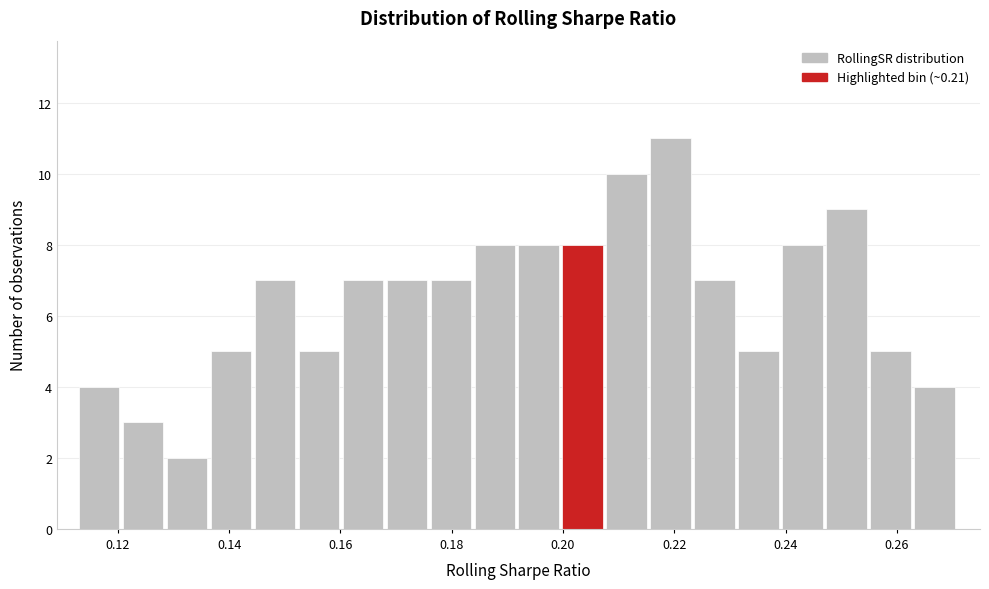

Around what value on the x-axis is the tallest bar? Give the approximate position of its centre, as read against the axis.

0.220